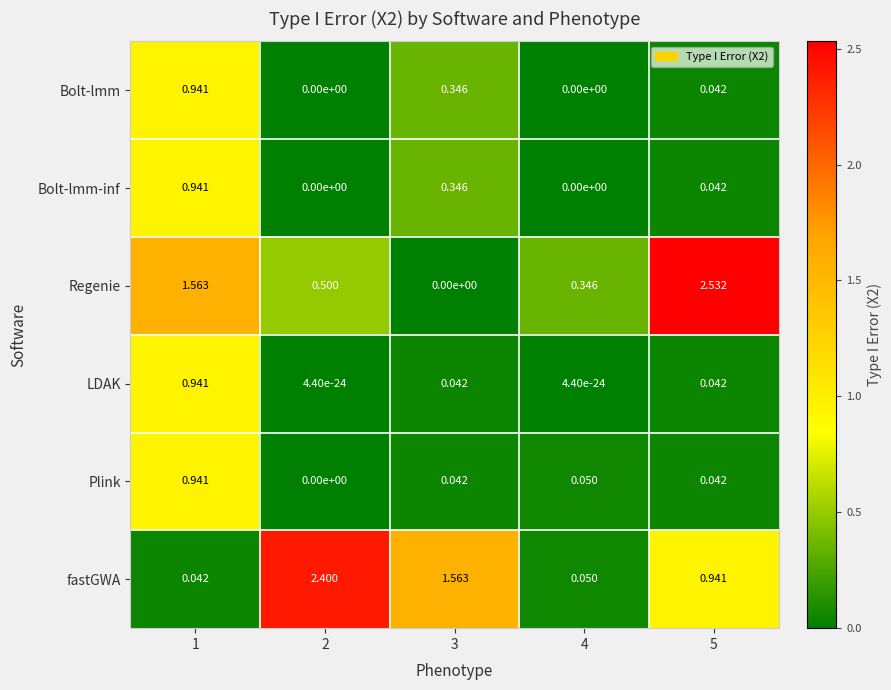

Between 4 and 5, which series saw the biggest shift?

Regenie